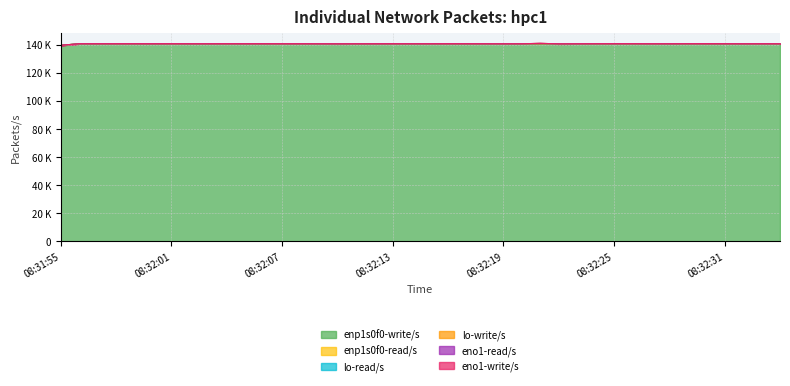

Rank the categories by enp1s0f0-write/s value from lowest to highest.

08:31:55, 08:32:22, 08:32:10, 08:32:19, 08:32:23, 08:32:11, 08:32:32, 08:32:21, 08:32:09, 08:32:24, 08:32:34, 08:32:12, 08:32:28, 08:32:18, 08:32:27, 08:32:20, 08:32:14, 08:32:15, 08:32:07, 08:32:33, 08:31:56, 08:32:25, 08:32:02, 08:32:03, 08:32:00, 08:32:29, 08:32:08, 08:32:26, 08:32:05, 08:31:58, 08:31:57, 08:32:17, 08:32:13, 08:32:31, 08:32:04, 08:31:59, 08:32:01, 08:32:06, 08:32:16, 08:32:30